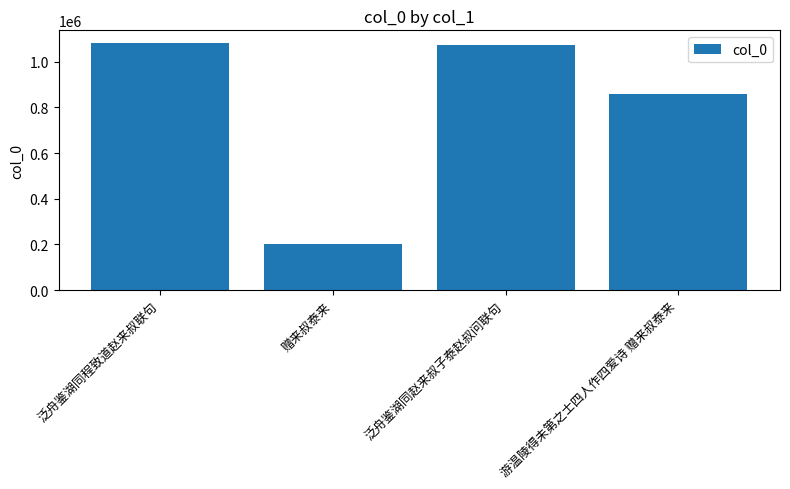

What is the sum of the values at 赠来叔泰来 and 泛舟鉴湖同赵来叔子泰赵叔问联句?

1274255